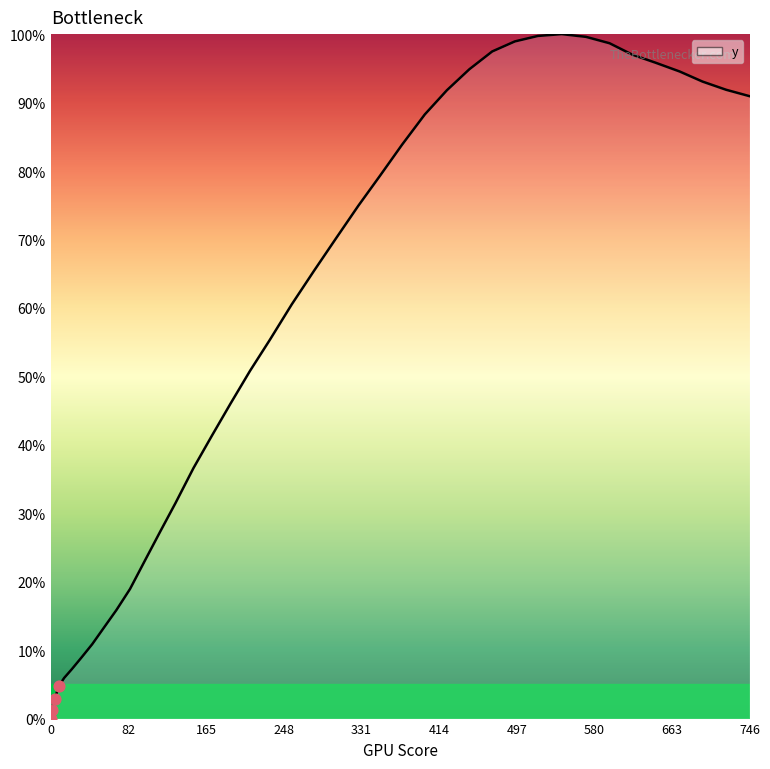

What is the maximum value shown in the chart?

100.0